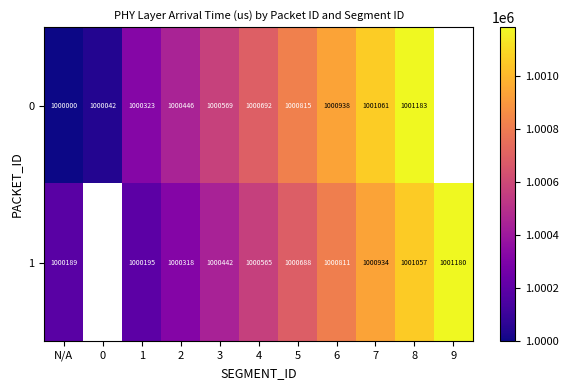

How many series are shown in this chart?

2